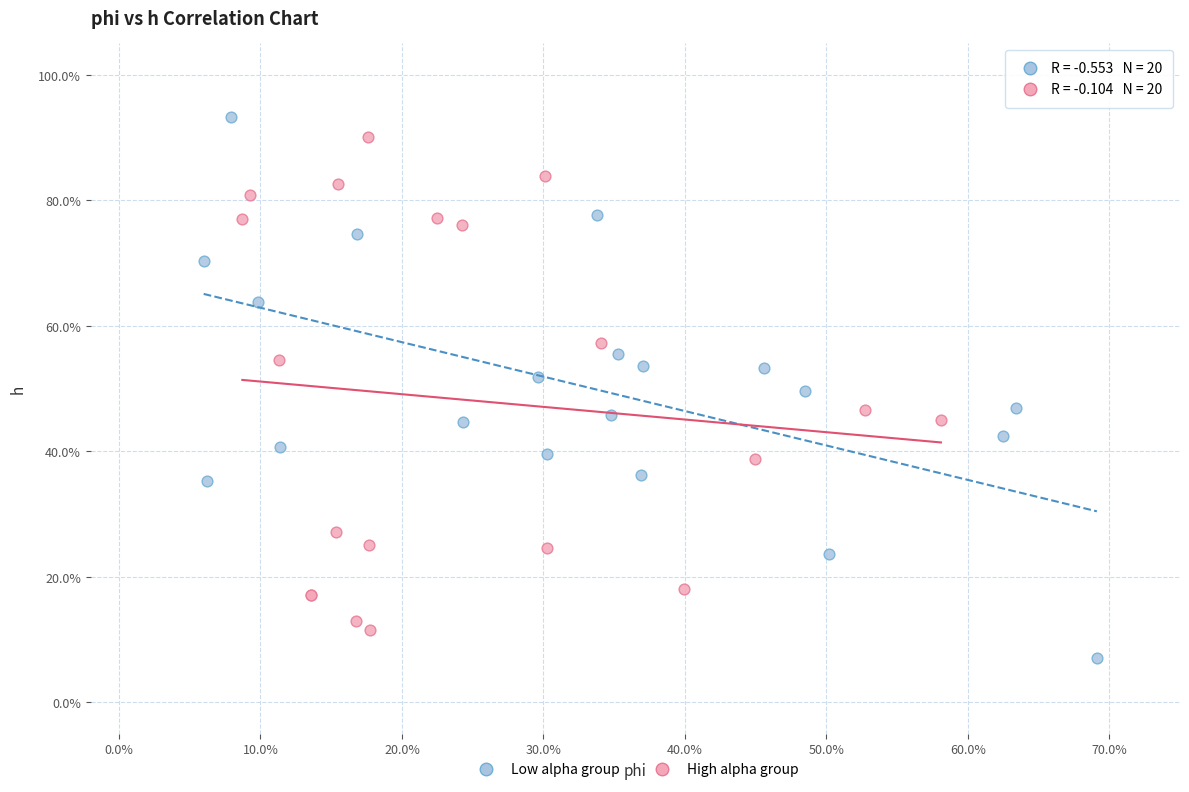

Which series has the largest Y range (max minus min)?

Low alpha group